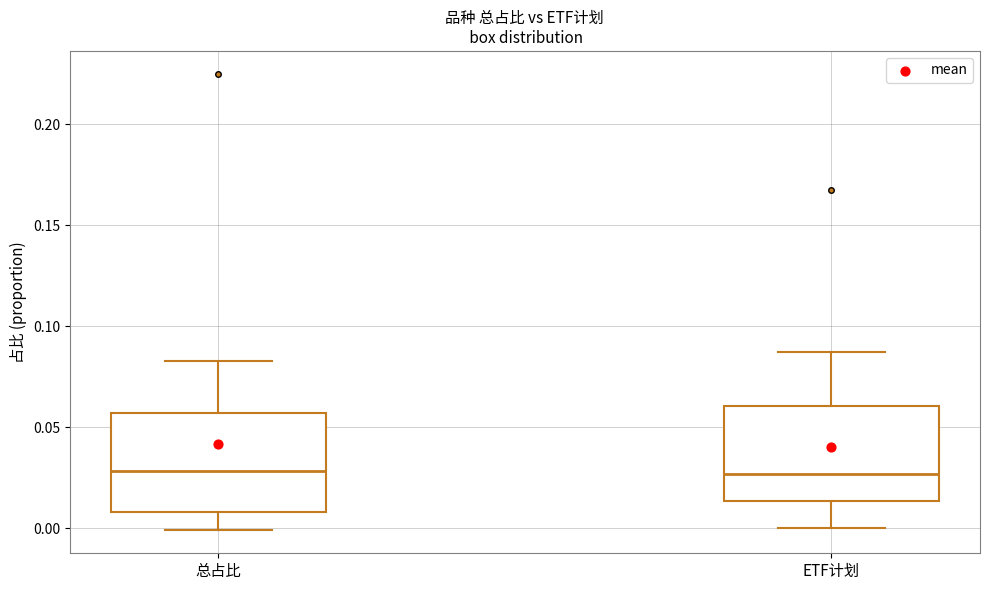

Where is the lower edge of the box for 总占比 on the y-axis? The values are not printed on the chart, so give them approximately, as read against the axis.

0.010